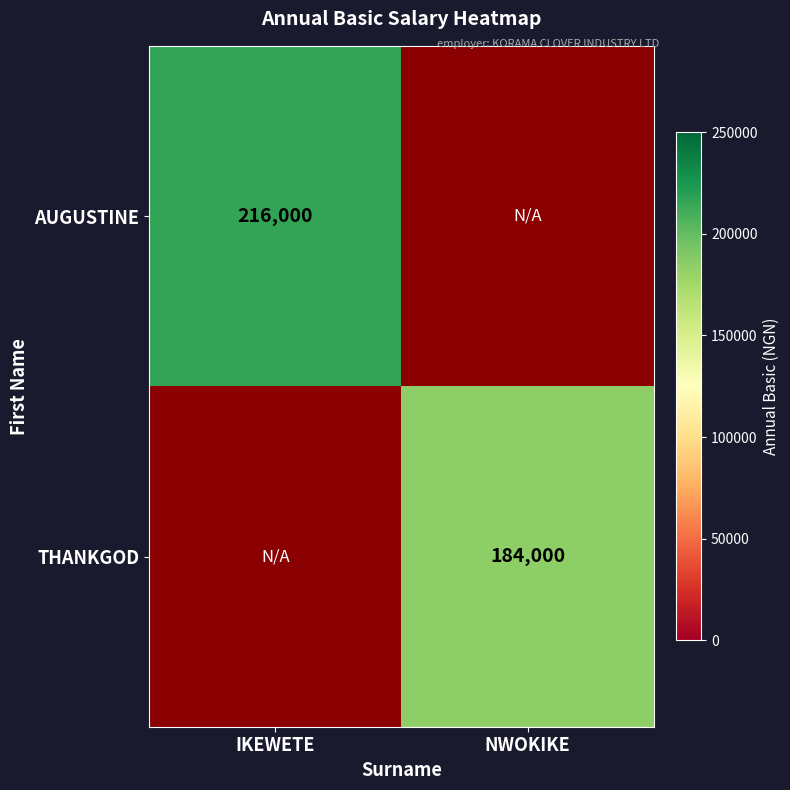

Is the value of AUGUSTINE at IKEWETE greater than the value of THANKGOD at NWOKIKE?

Yes